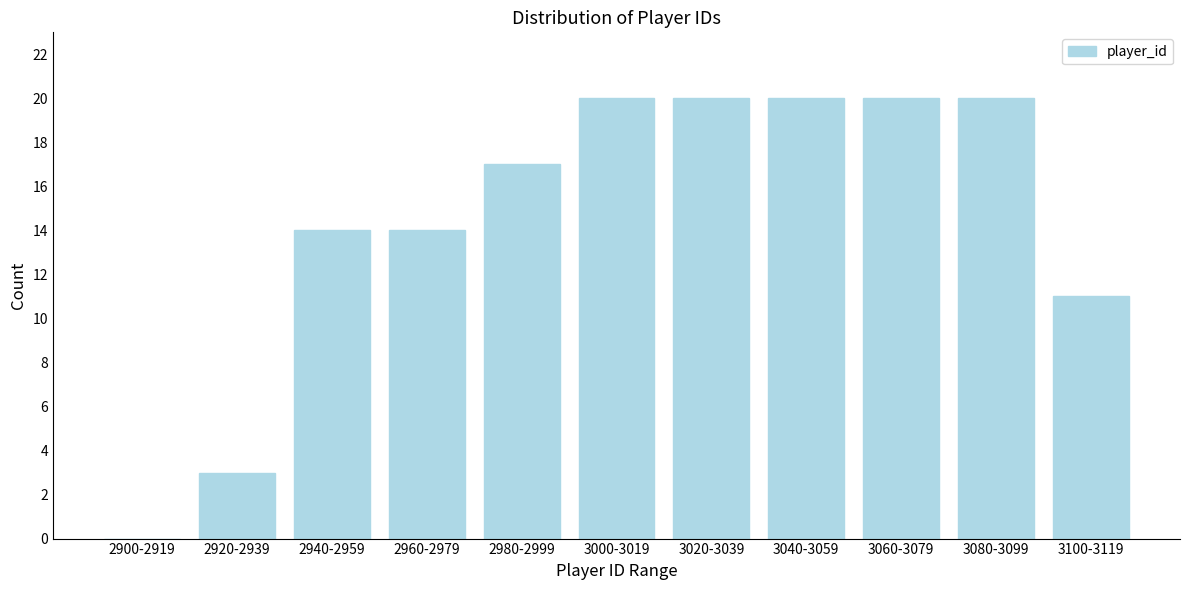

Reading left to right, list all the values displayed in this chart.

2900-2919=0	2920-2939=3	2940-2959=14	2960-2979=14	2980-2999=17	3000-3019=20	3020-3039=20	3040-3059=20	3060-3079=20	3080-3099=20	3100-3119=11